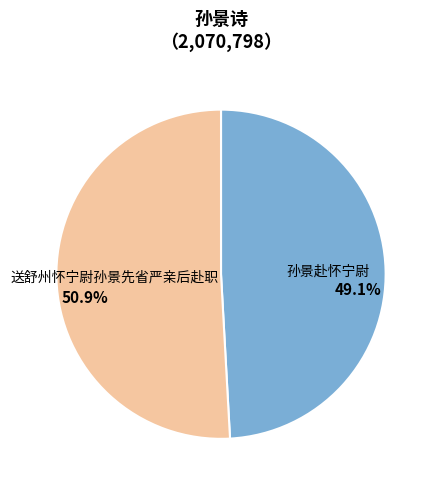

Does any single category account for the majority?

Yes